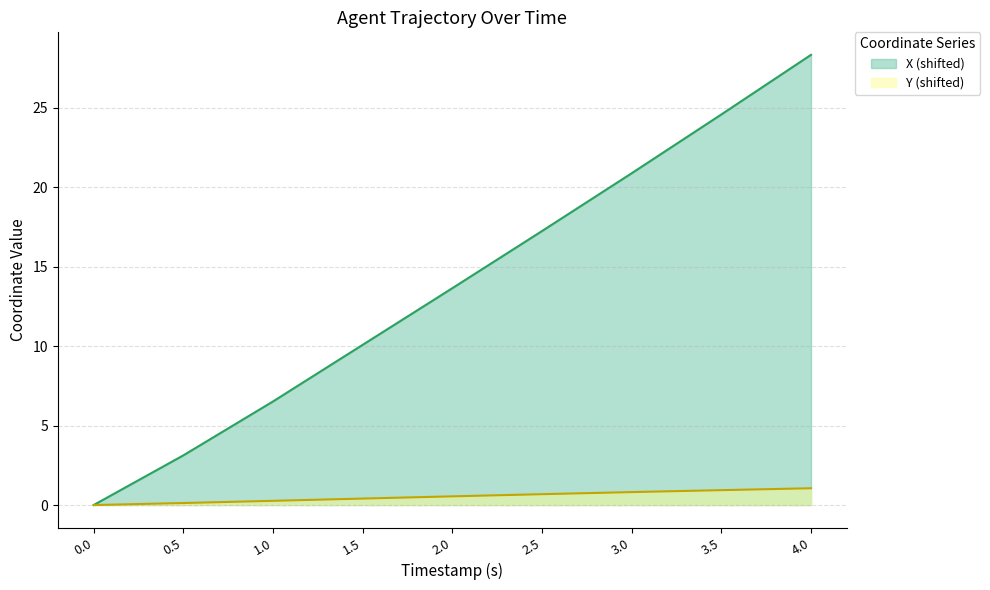

The Y series shows 0.4 at 4.0. True or false?

False